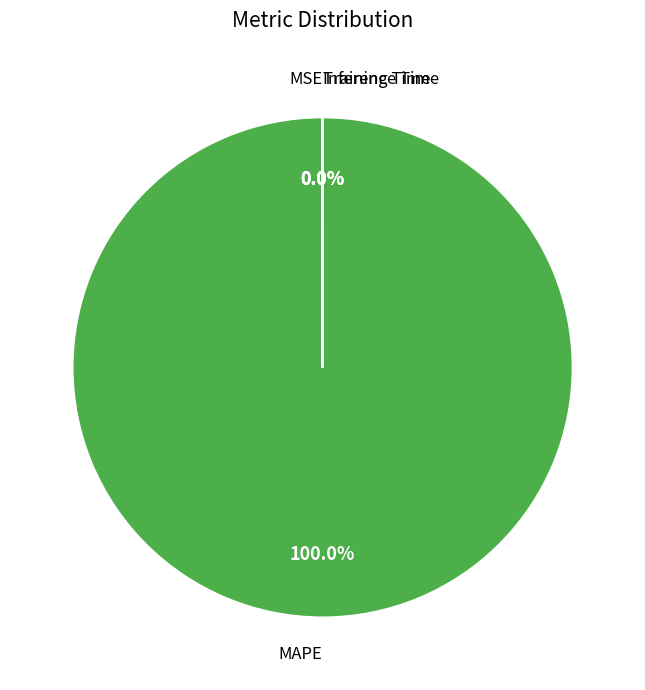

To the nearest percent, what is the difference between the largest and smallest slice percentages?

100%